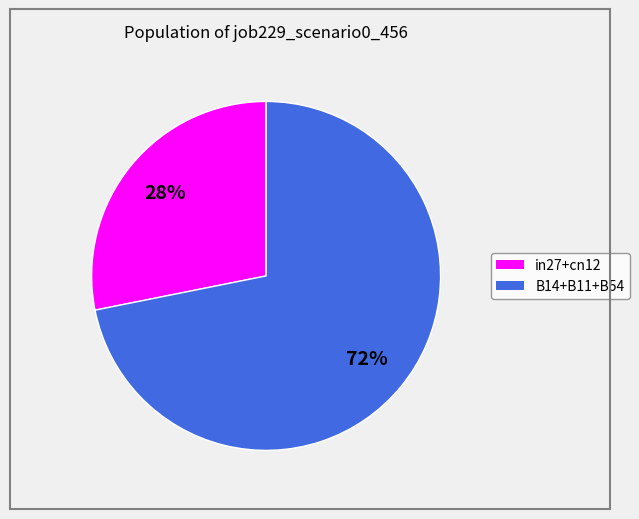

To the nearest percent, what is the difference between the largest and smallest slice percentages?

44%